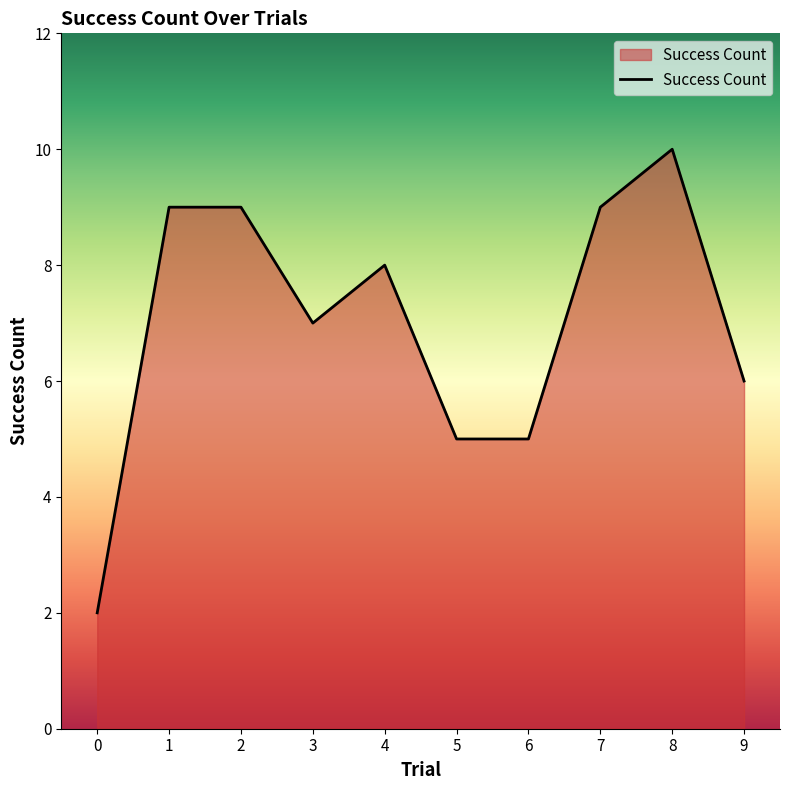

What is the ratio of the value at 9 to the value at 7?

0.7